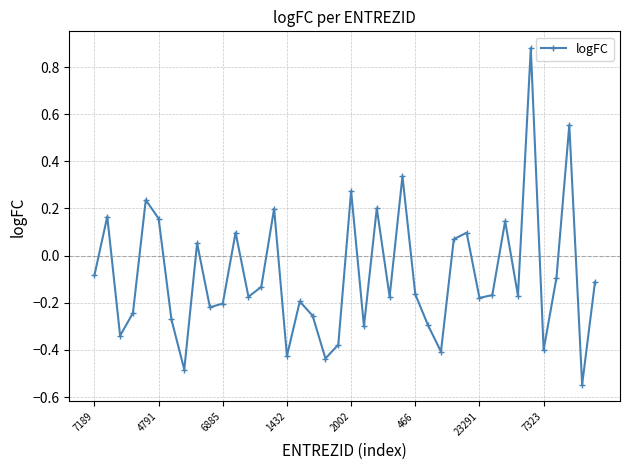

What is the difference between the maximum and minimum values?

1.4